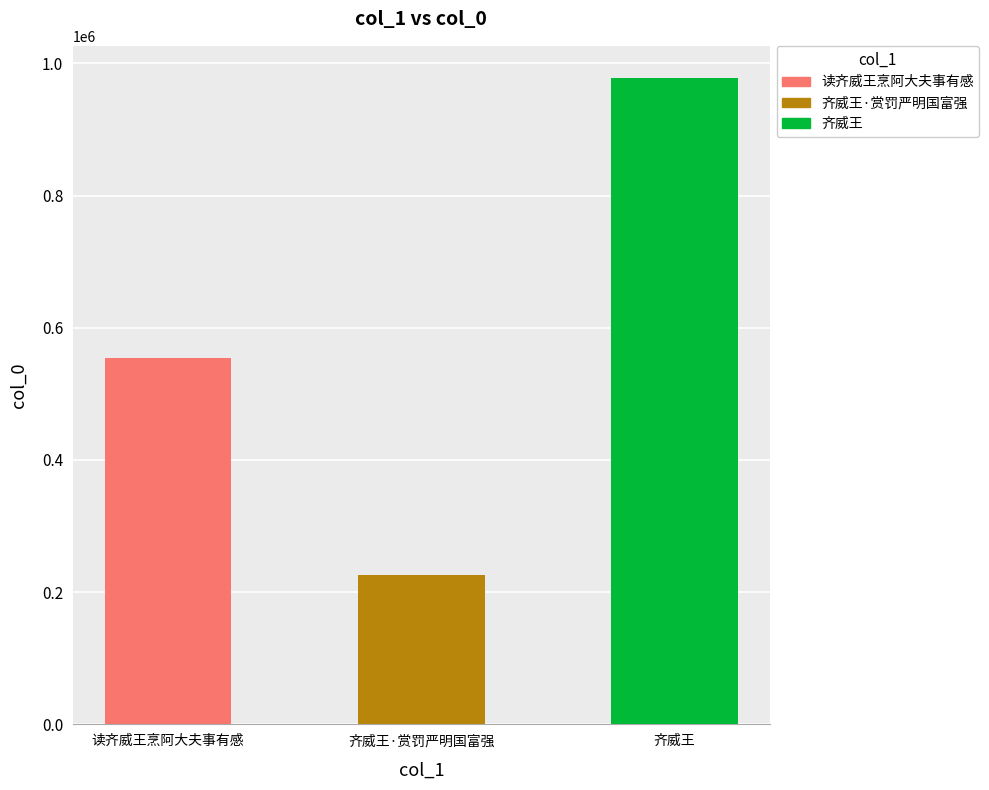

Are the bars grouped side by side (vs. stacked)?

No